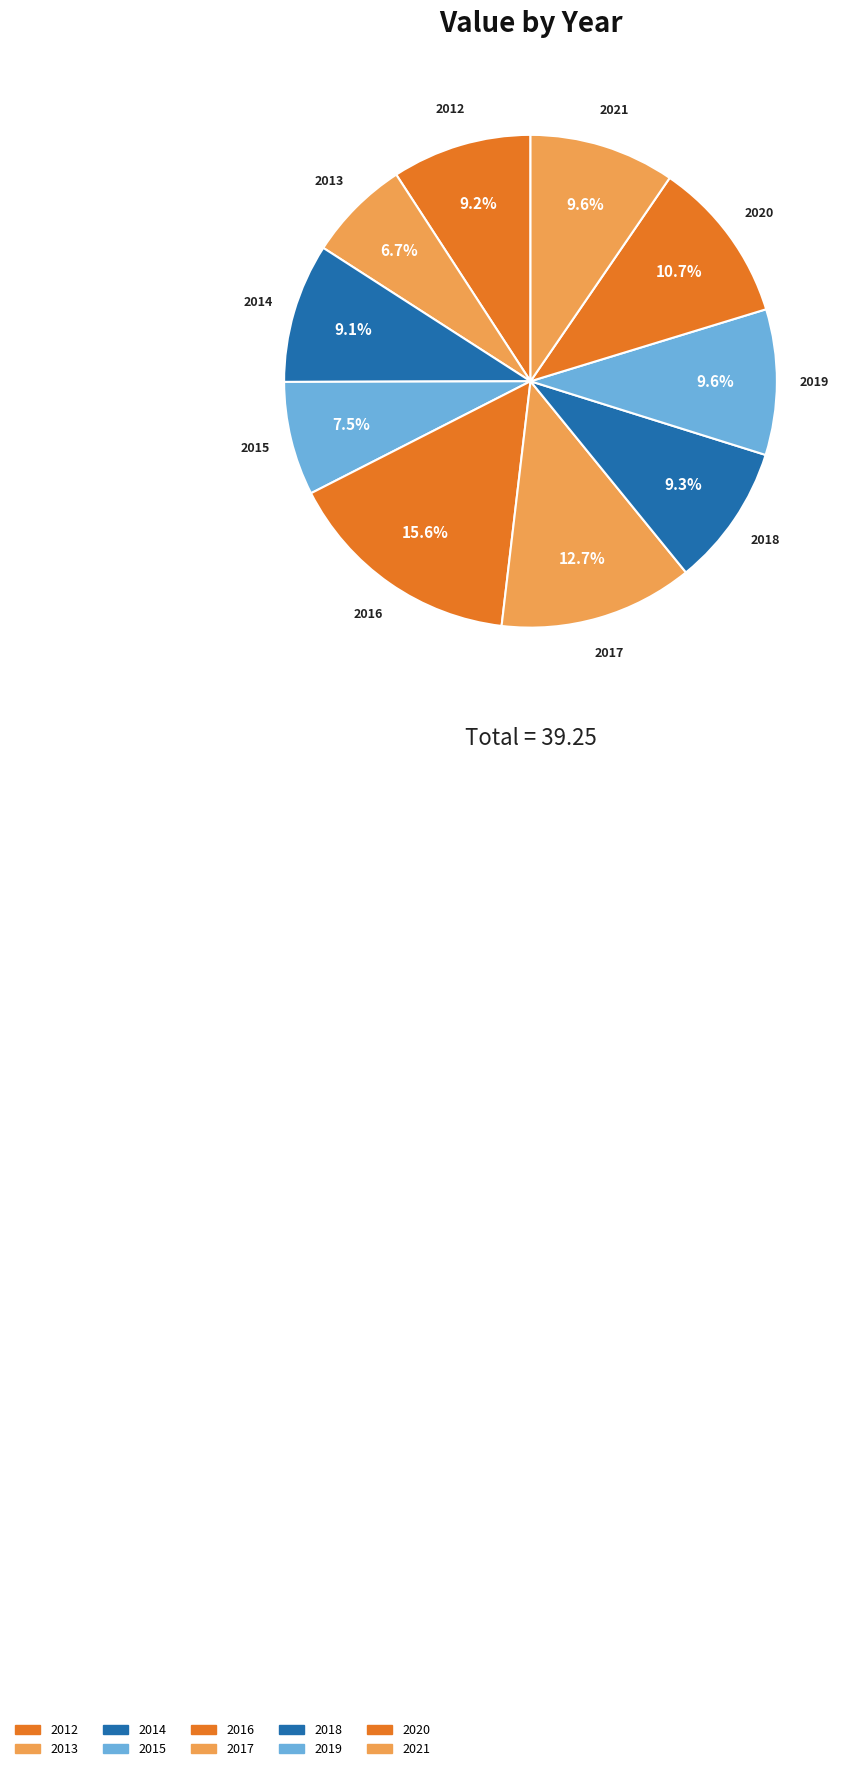

Which has a higher value, 2012 or 2016?

2016